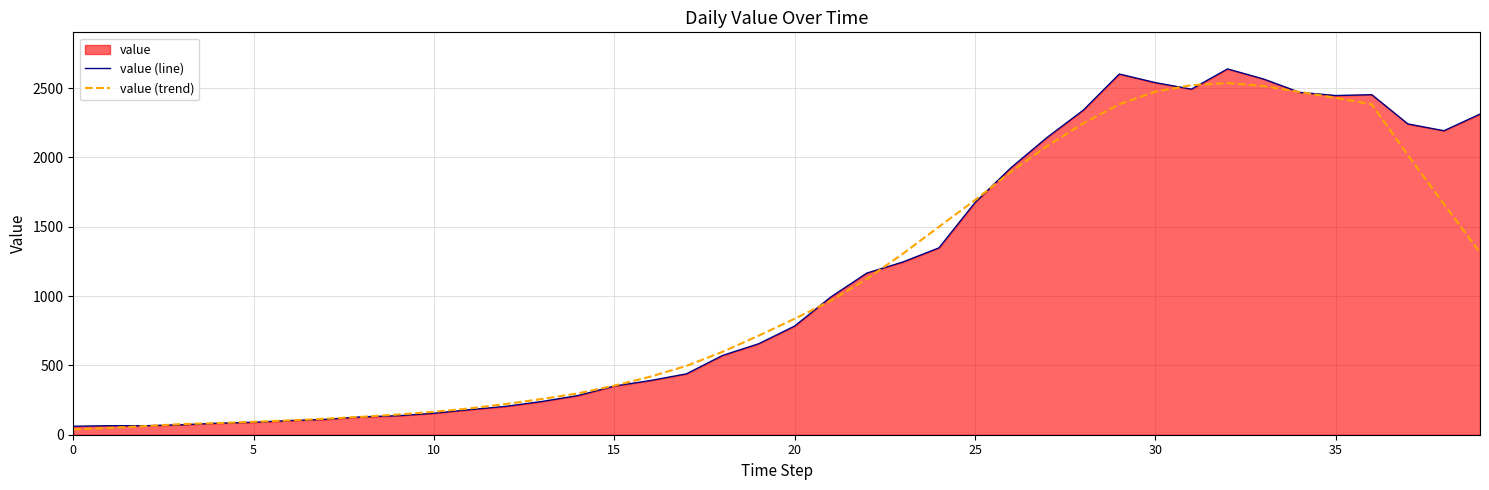

Read the value (line) value at 8.

129.0